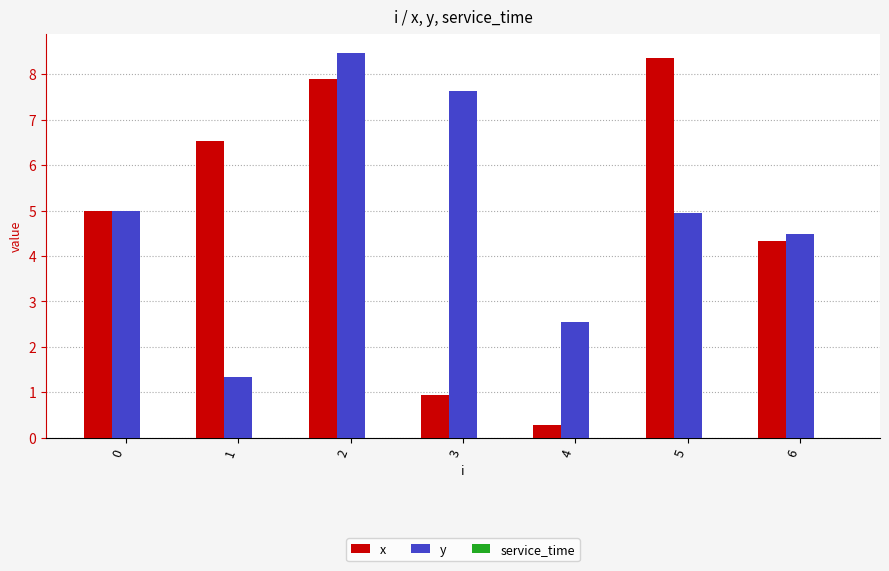

What is the sum of all x values?

33.3